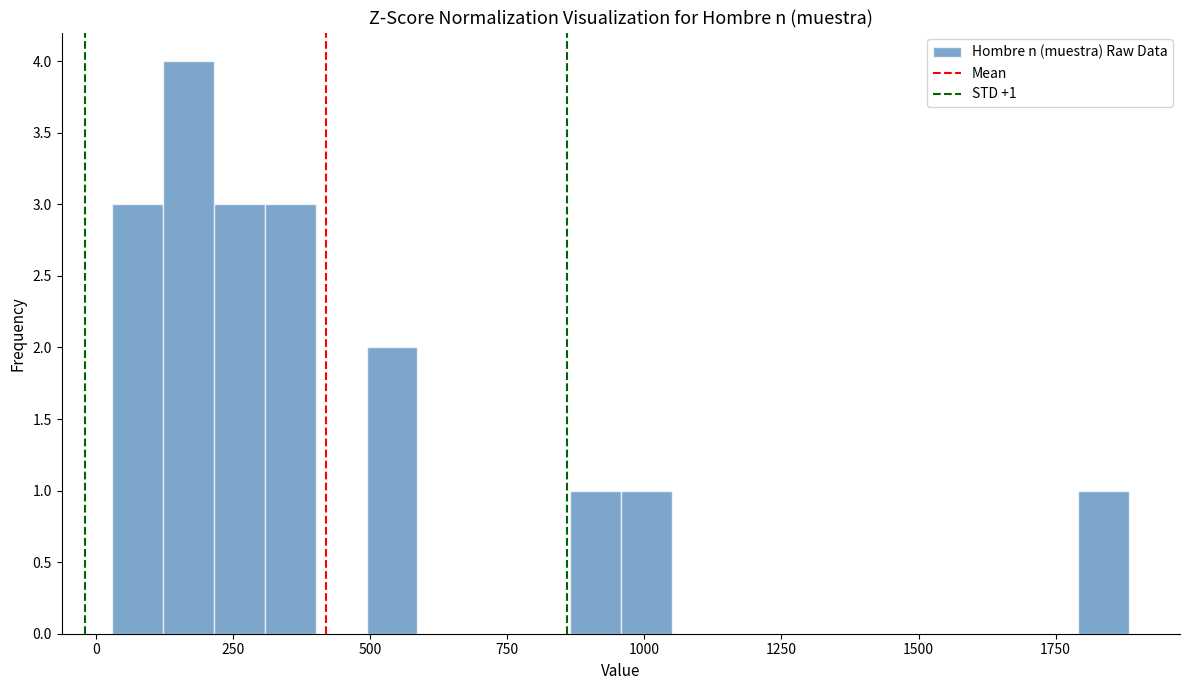

Read against the x-axis, roughly where is the centre of the tallest bar?

150